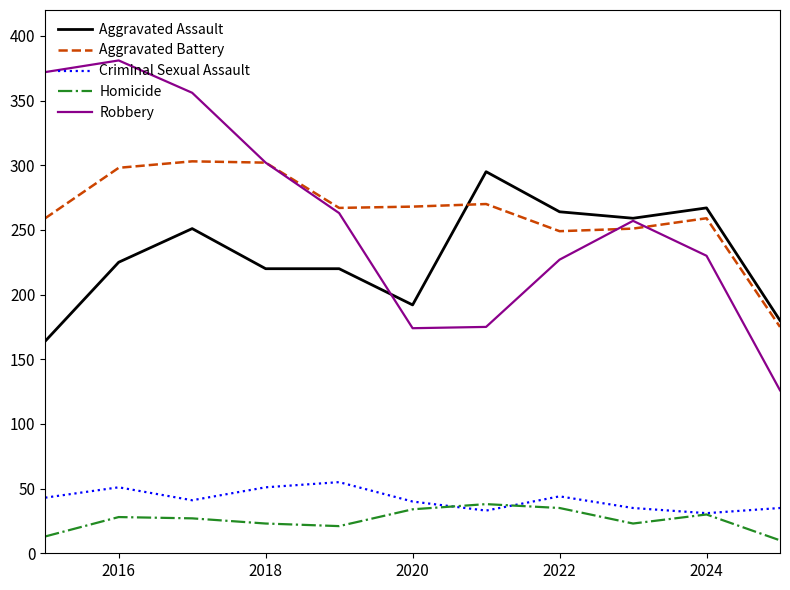

True or false: Aggravated Assault has more than 0 interior local peaks.

True